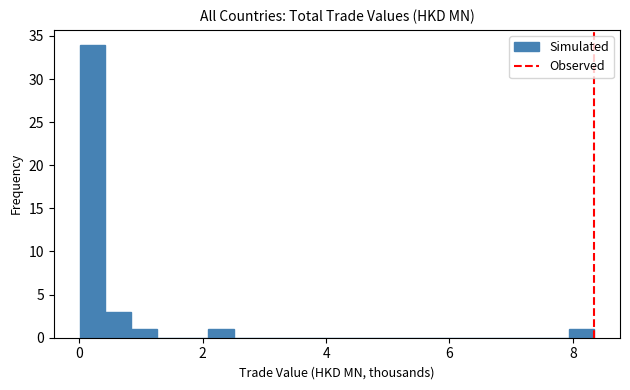

Read against the x-axis, roughly where is the centre of the tallest bar?

0.2